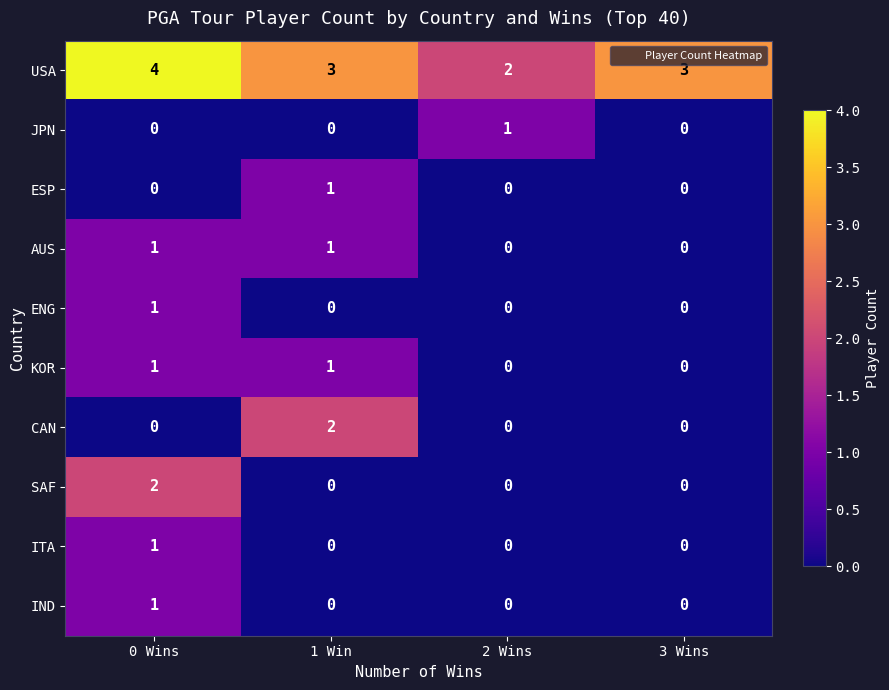

Count the USA values in the range 3 to 4.

3